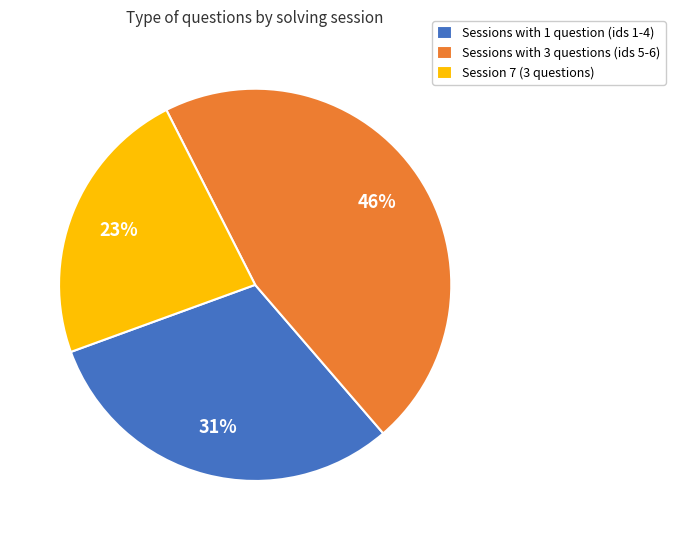

Is the sum of Sessions with 1 question (ids 1-4) and Session 7 (3 questions) greater than half?

Yes